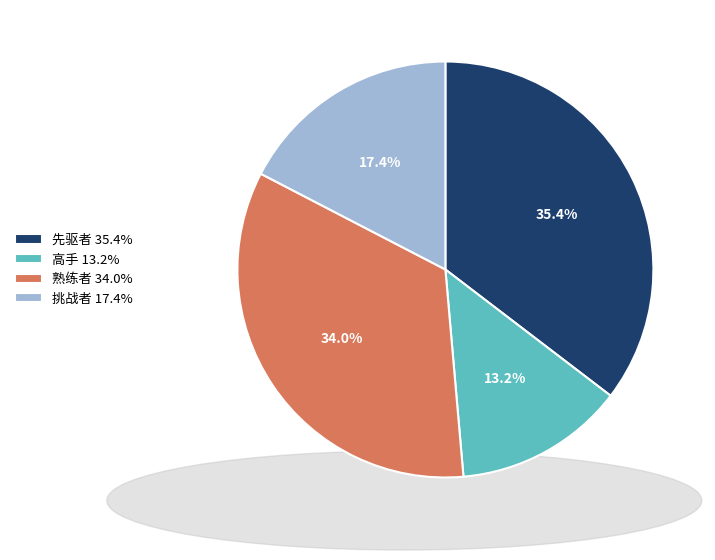

Is it true that 熟练者 is 12% of the pie?

False